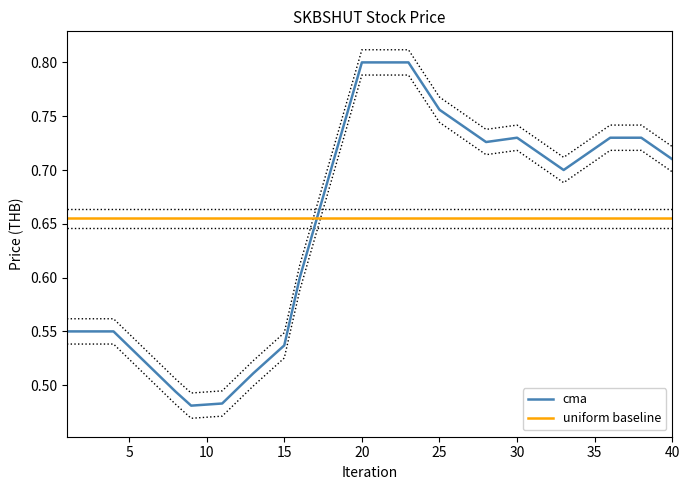

True or false: uniform baseline has more than 1 points higher than both neighbors.

False